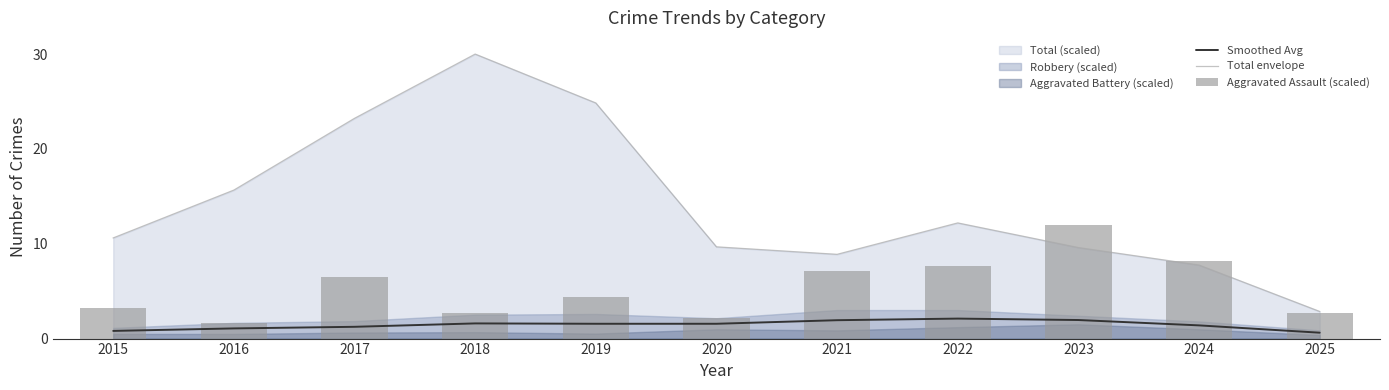

What is the sum of the Aggravated Assault (scaled) values at 2017 and 2015?

9.8